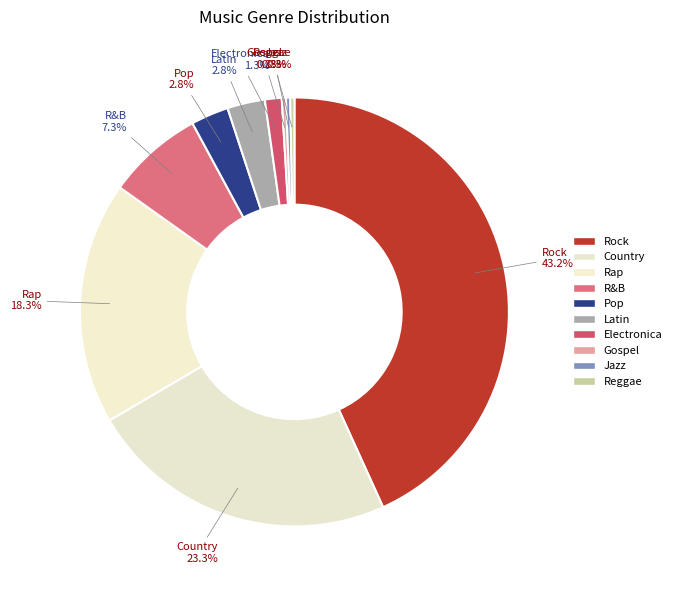

What portion of the pie excludes Pop?

97.2%